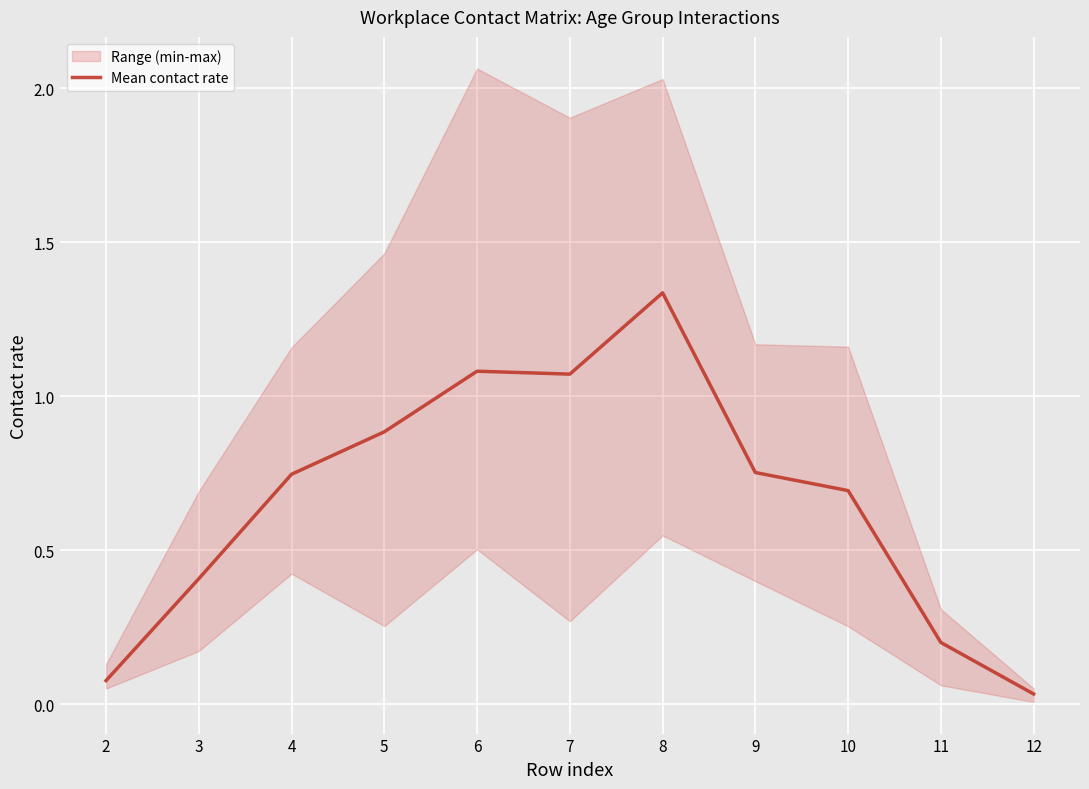

What is the change in value from 6 to 10?

-0.4